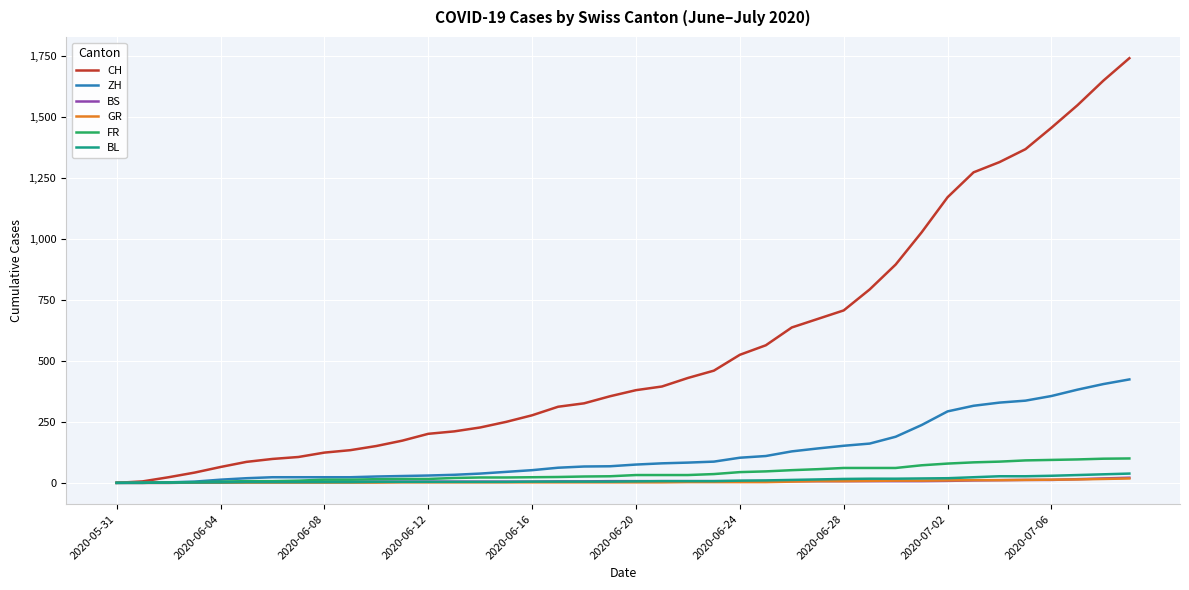

Which series has the largest total across all categories?

CH